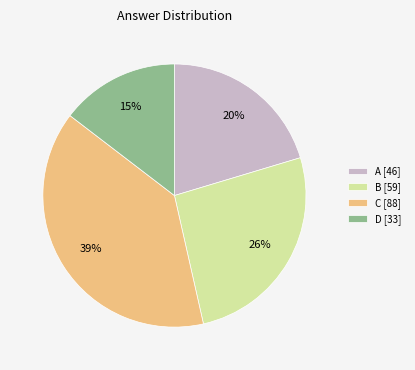

How many slices are in this pie chart?

4